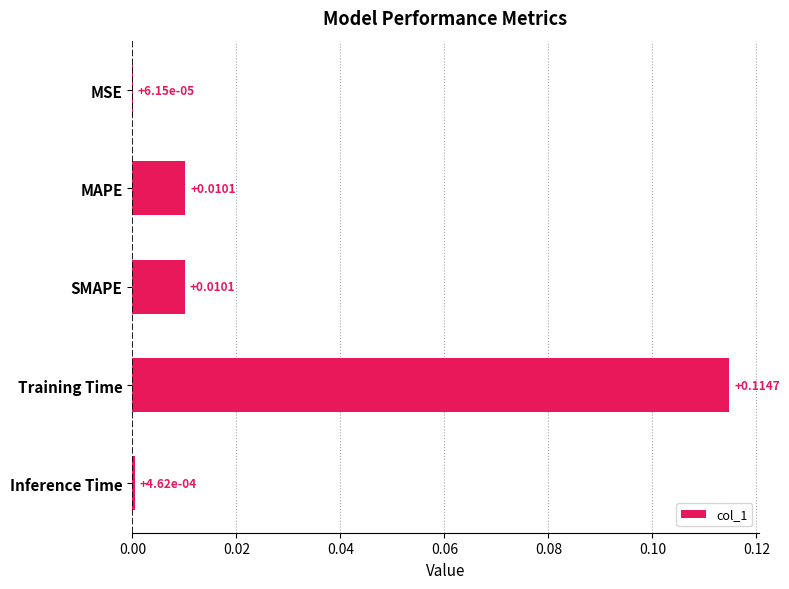

Which label corresponds to the largest value in the chart?

Training Time